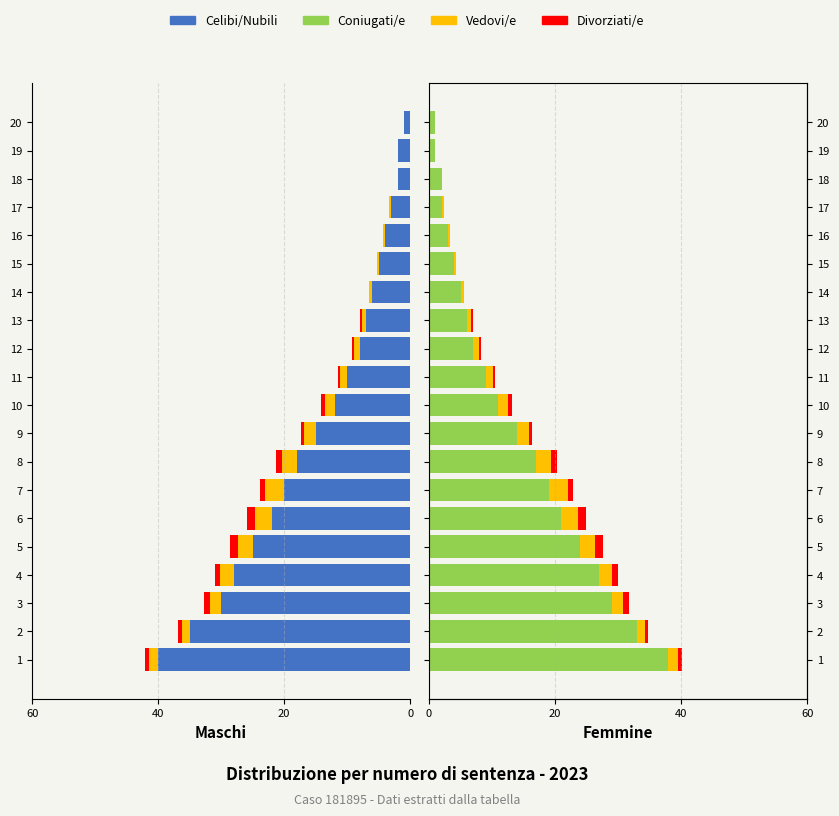

Reading left to right, transcribe all the data shown in this chart.

Celibi/Nubili: -40.0	-35.0	-30.0	-28.0	-25.0	-22.0	-20.0	-18.0	-15.0	-12.0	-10.0	-8.0	-7.0	-6.0	-5.0	-4.0	-3.0	-2.0	-2.0	-1.0
Vedovi/e: 1.5	1.2	1.8	2.1	2.4	2.7	3.0	2.4	1.8	1.5	1.2	0.9	0.6	0.6	0.3	0.3	0.3	0.0	0.0	0.0
Divorziati/e: 0.6	0.6	0.9	0.9	1.2	1.2	0.9	0.9	0.6	0.6	0.3	0.3	0.3	0.0	0.0	0.0	0.0	0.0	0.0	0.0
Coniugati/e: 38.0	33.0	29.0	27.0	24.0	21.0	19.0	17.0	14.0	11.0	9.0	7.0	6.0	5.0	4.0	3.0	2.0	2.0	1.0	1.0